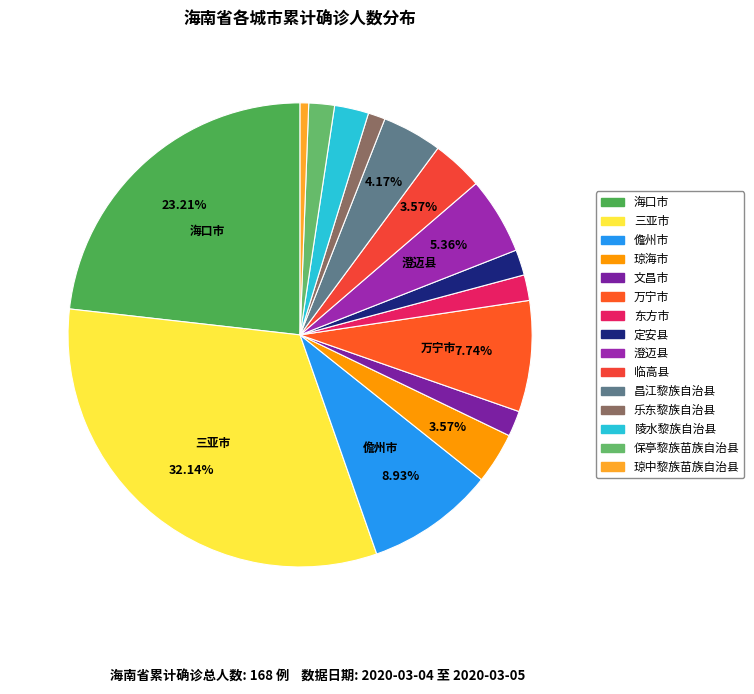

True or false: 儋州市 accounts for 1% of the total.

False